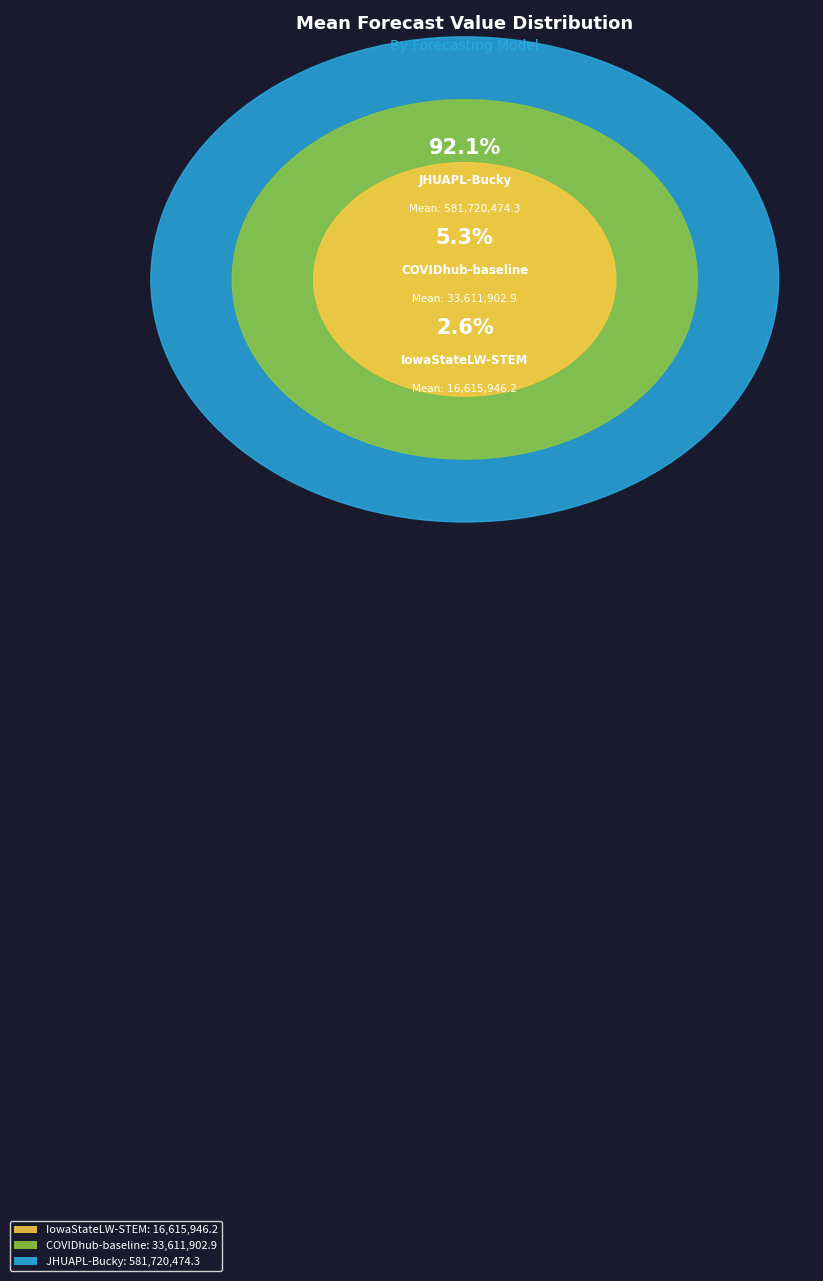

To the nearest percent, what is the difference between the largest and smallest slice percentages?

89%